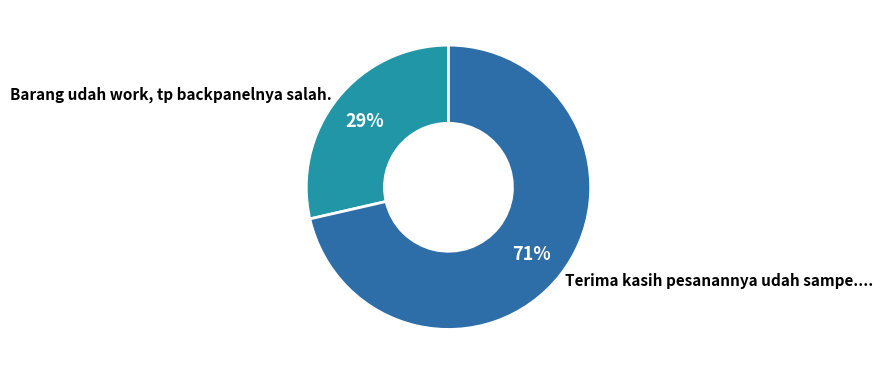

What is the smallest slice in the pie chart?

Barang udah work, tp backpanelnya salah.